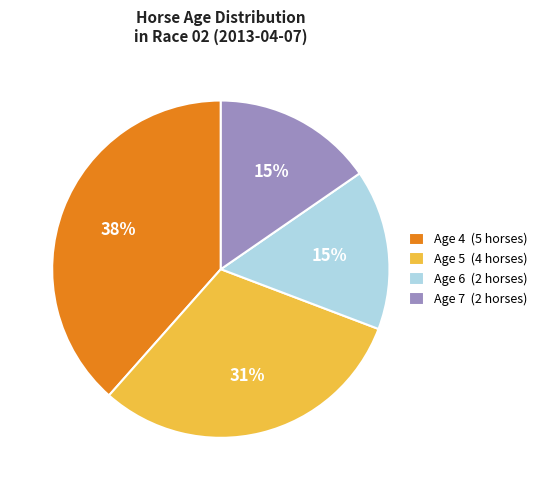

To the nearest percent, what portion does Age 6 represent?

15%